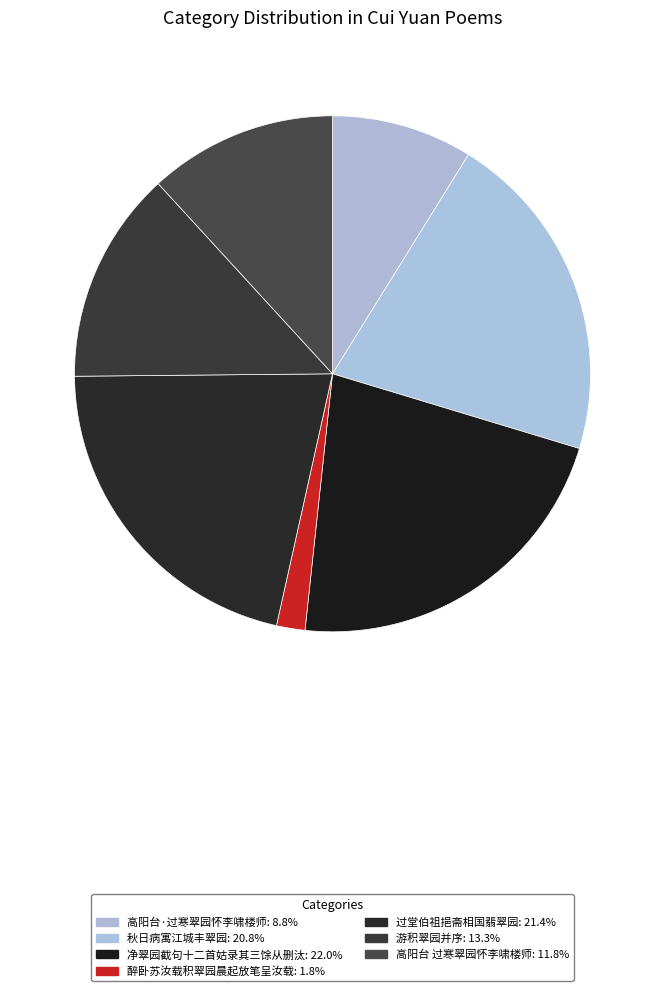

Count the number of slices in the pie.

7